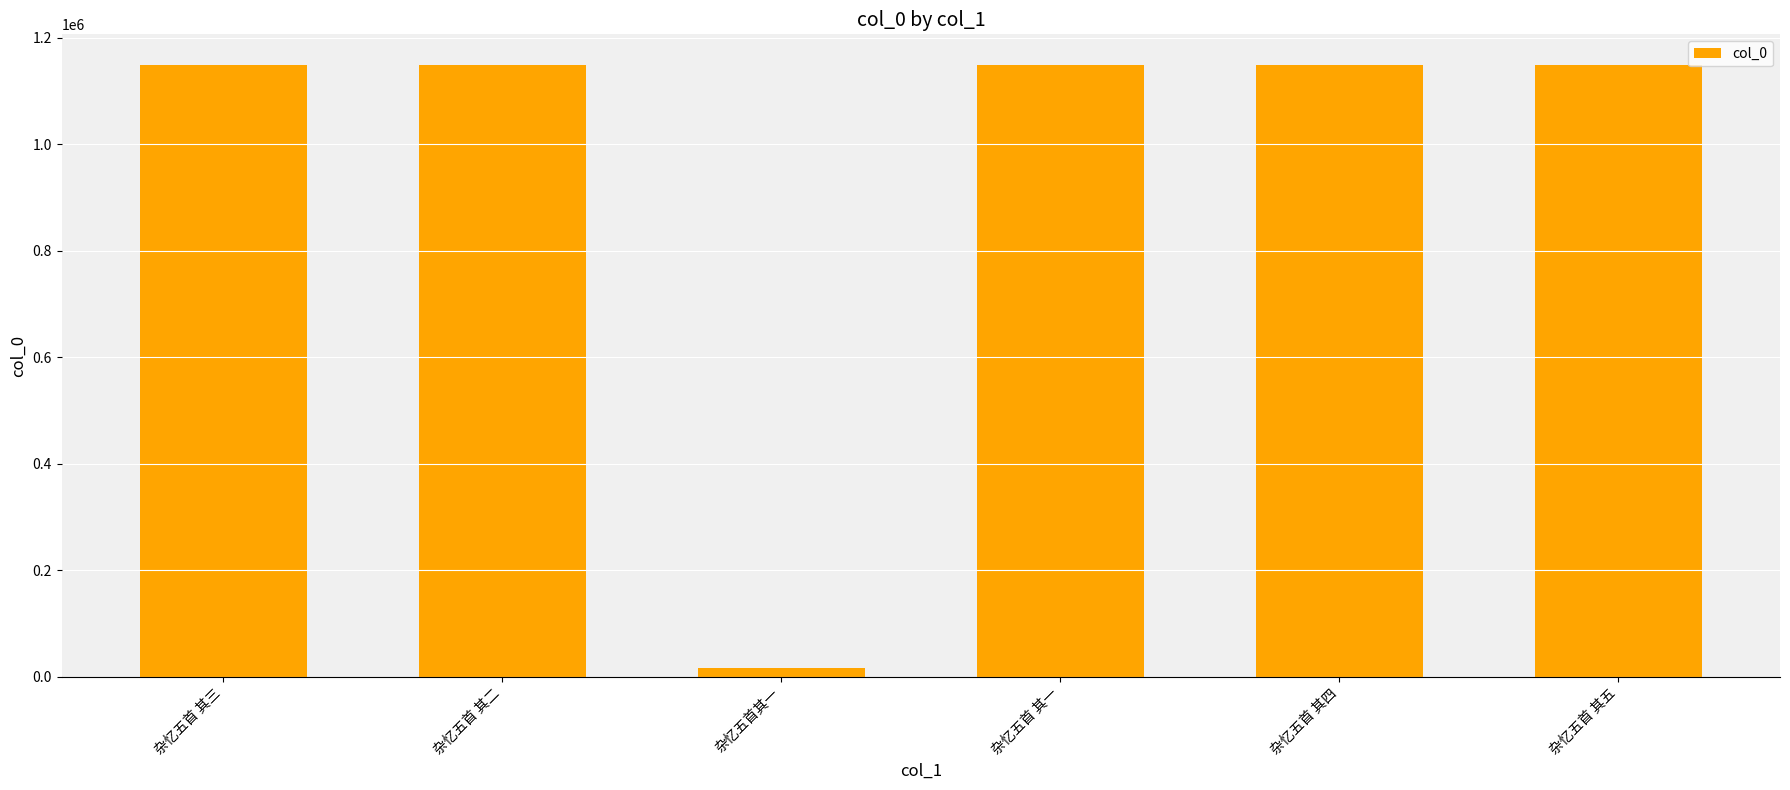

What is the difference between the maximum and minimum values?

1131782